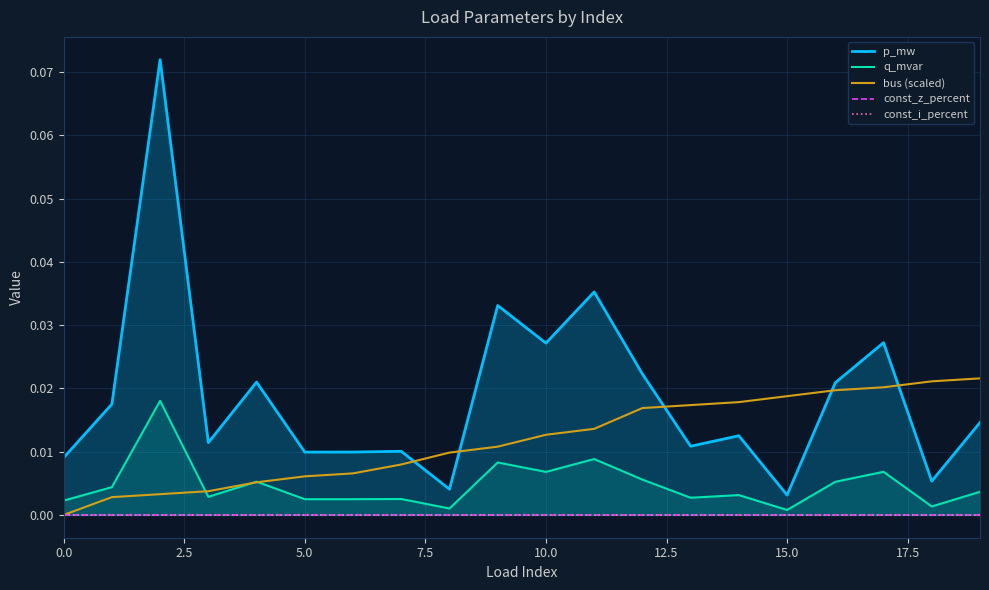

What are all the series names shown in the legend?

p_mw, q_mvar, bus (scaled), const_z_percent, const_i_percent